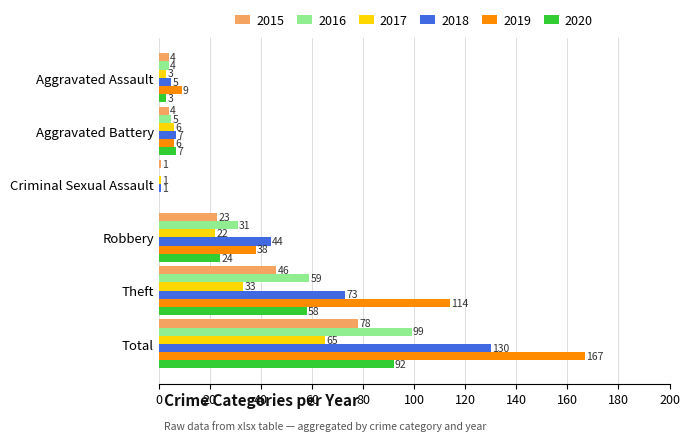

The 2019 series shows 82 at Total. True or false?

False